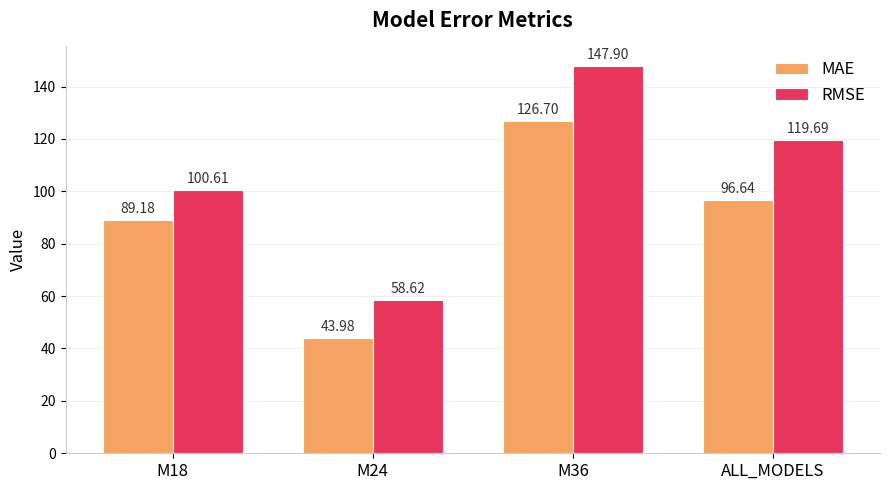

Which series has the largest range (max minus min)?

RMSE